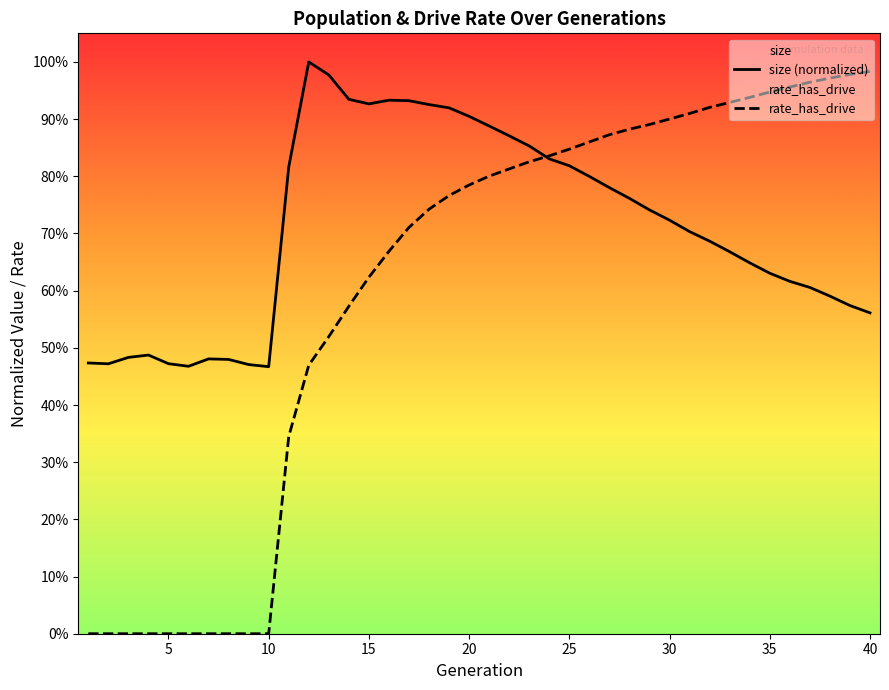

Reading left to right, what are all the values shown in this chart?

size (normalized): 0.5	0.5	0.5	0.5	0.5	0.5	0.5	0.5	0.5	0.5	0.8	1.0	1.0	0.9	0.9	0.9	0.9	0.9	0.9	0.9	0.9	0.9	0.9	0.8	0.8	0.8	0.8	0.8	0.7	0.7	0.7	0.7	0.7	0.6	0.6	0.6	0.6	0.6	0.6	0.6
rate_has_drive: 0.0	0.0	0.0	0.0	0.0	0.0	0.0	0.0	0.0	0.0	0.3	0.5	0.5	0.6	0.6	0.7	0.7	0.7	0.8	0.8	0.8	0.8	0.8	0.8	0.8	0.9	0.9	0.9	0.9	0.9	0.9	0.9	0.9	0.9	0.9	1.0	1.0	1.0	1.0	1.0